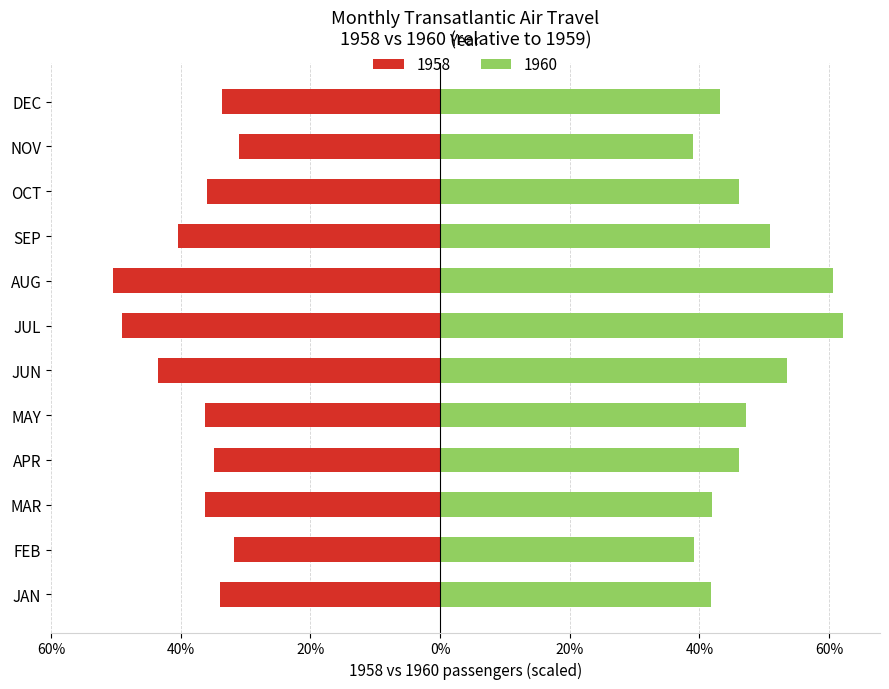

What is the label of the 3rd bar from the left?

MAR